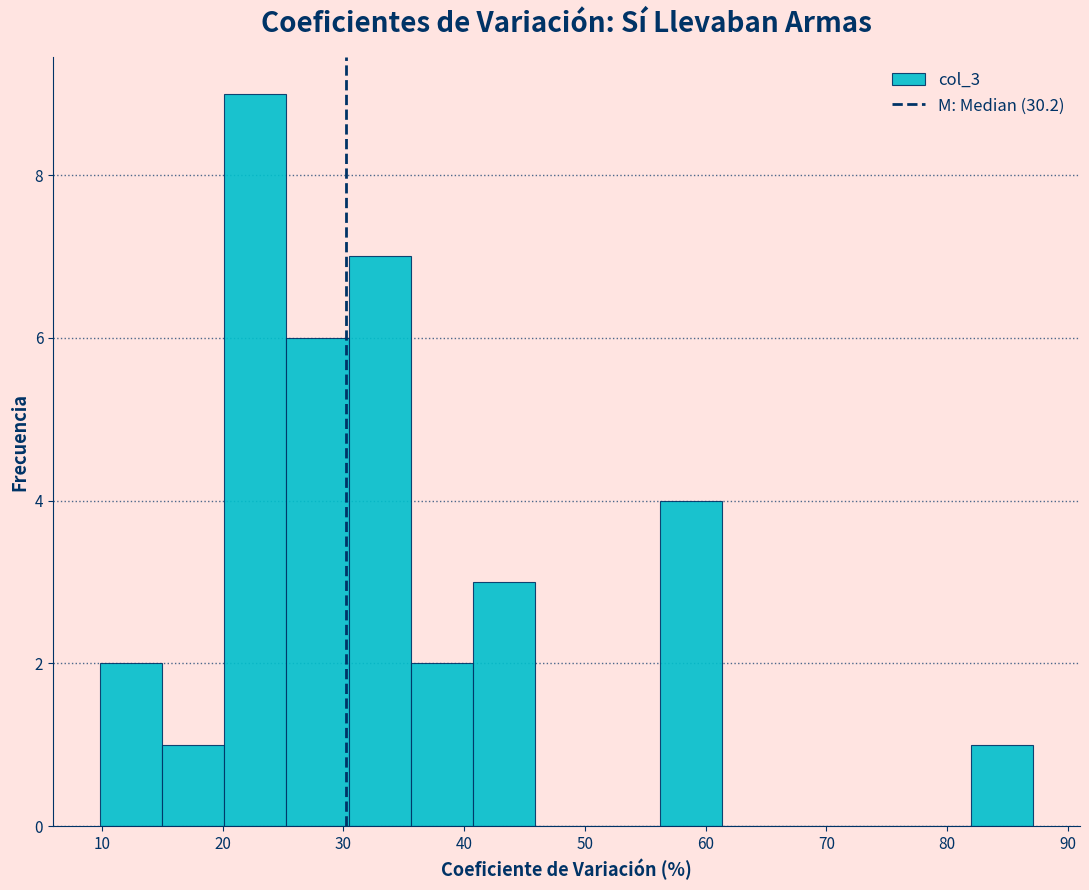

Reading left to right, list every bar in this chart as the range it spans on the x-axis followed by its height. Neither the bar edges nor the heights are printed on the chart, so give them approximately, as read against the axes.

10 to 15: 2
15 to 20: 1
20 to 25: 9
25 to 30: 6
30 to 36: 7
36 to 41: 2
41 to 46: 3
46 to 51: 0
51 to 56: 0
56 to 61: 4
61 to 67: 0
67 to 72: 0
72 to 77: 0
77 to 82: 0
82 to 87: 1